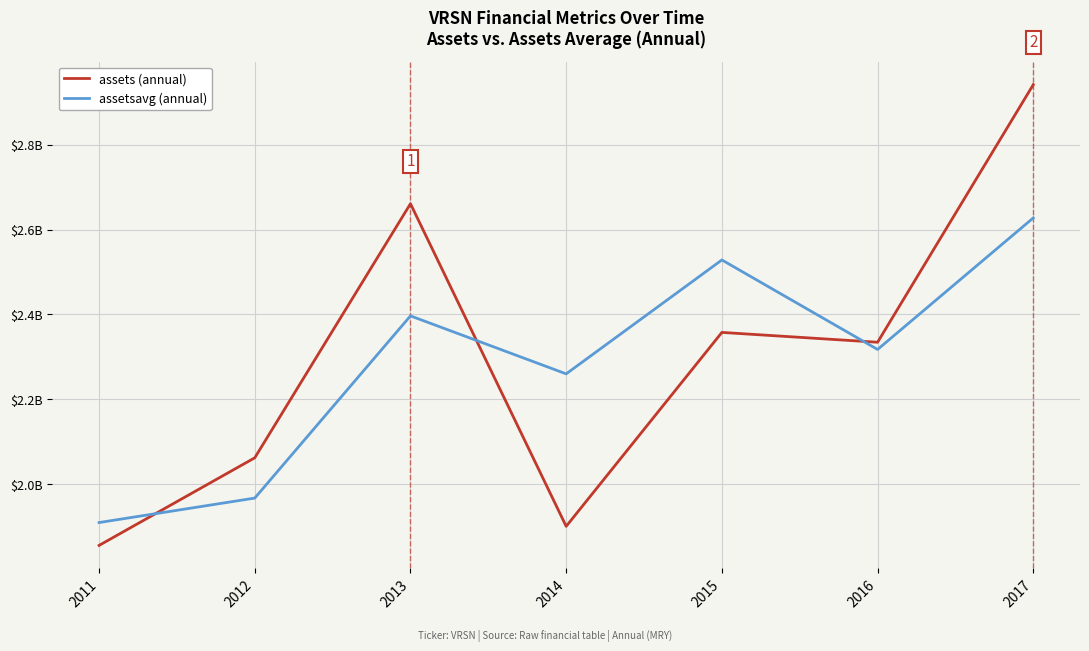

Is this an area chart (filled region under the line)?

No